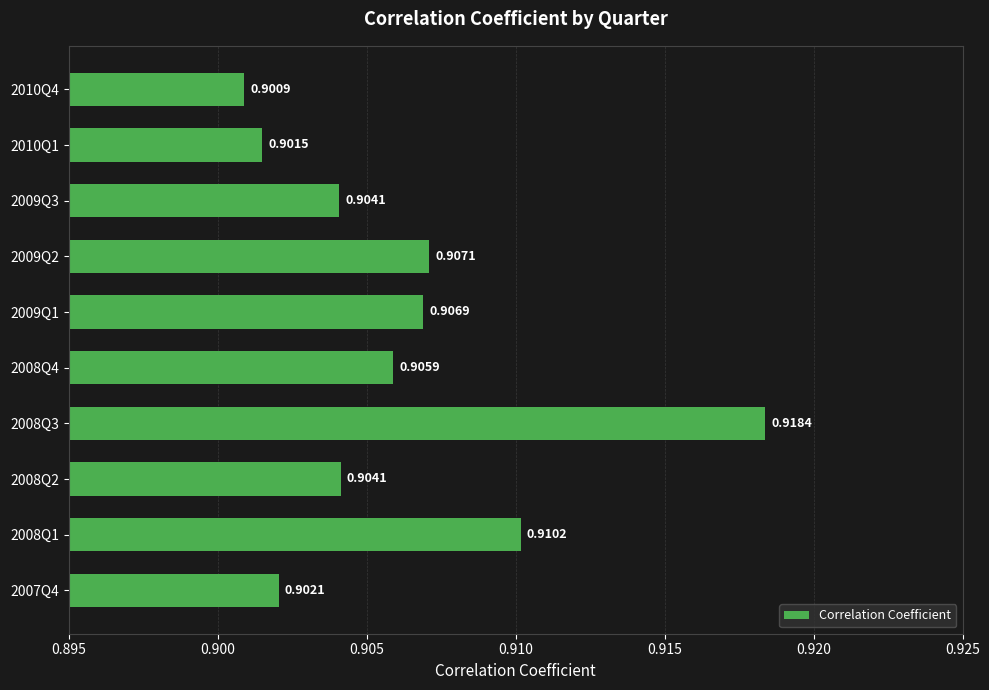

Which has a higher value, 2008Q4 or 2008Q3?

2008Q3